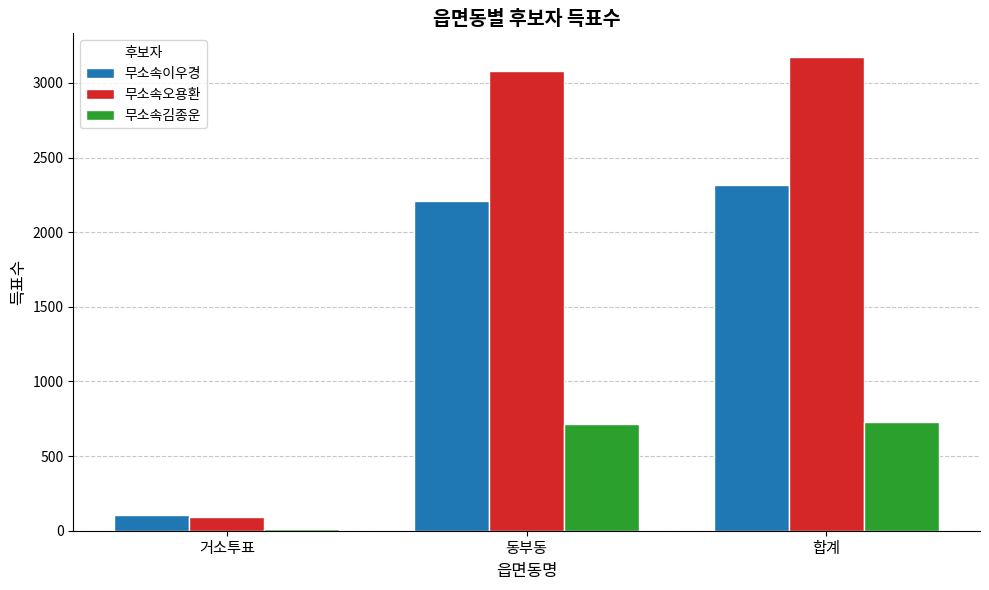

At which category is the sum across all series the highest?

합계